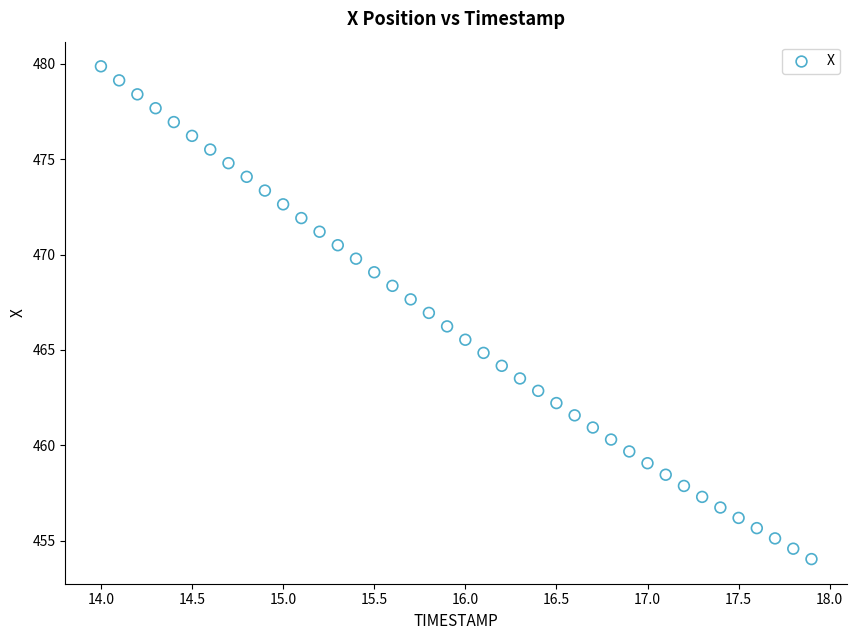

What is the range of Y values (max minus min)?

25.8